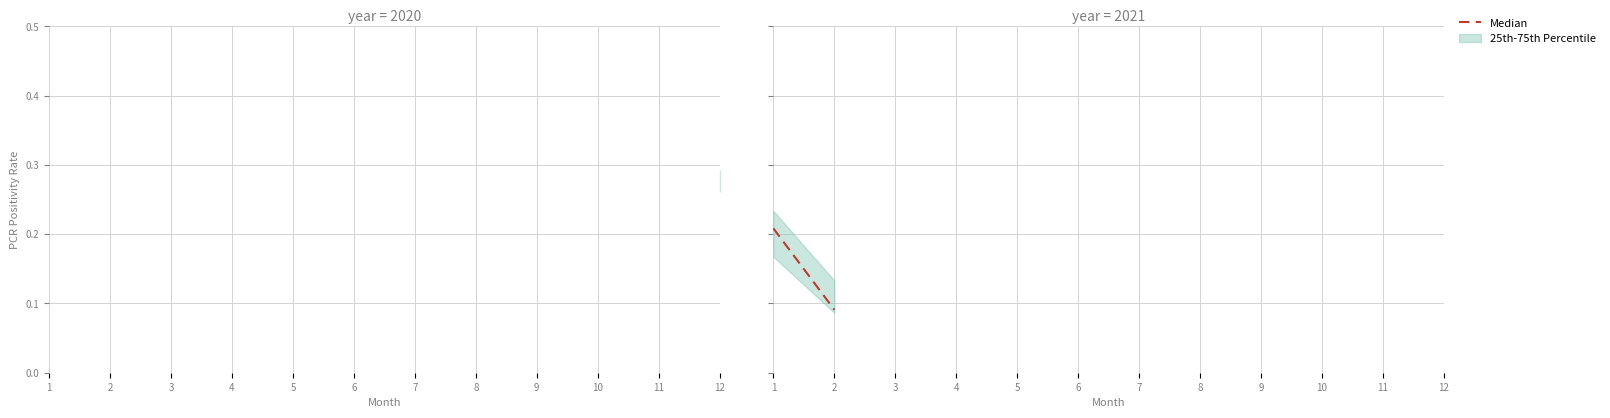

What is the greatest value displayed?

0.2